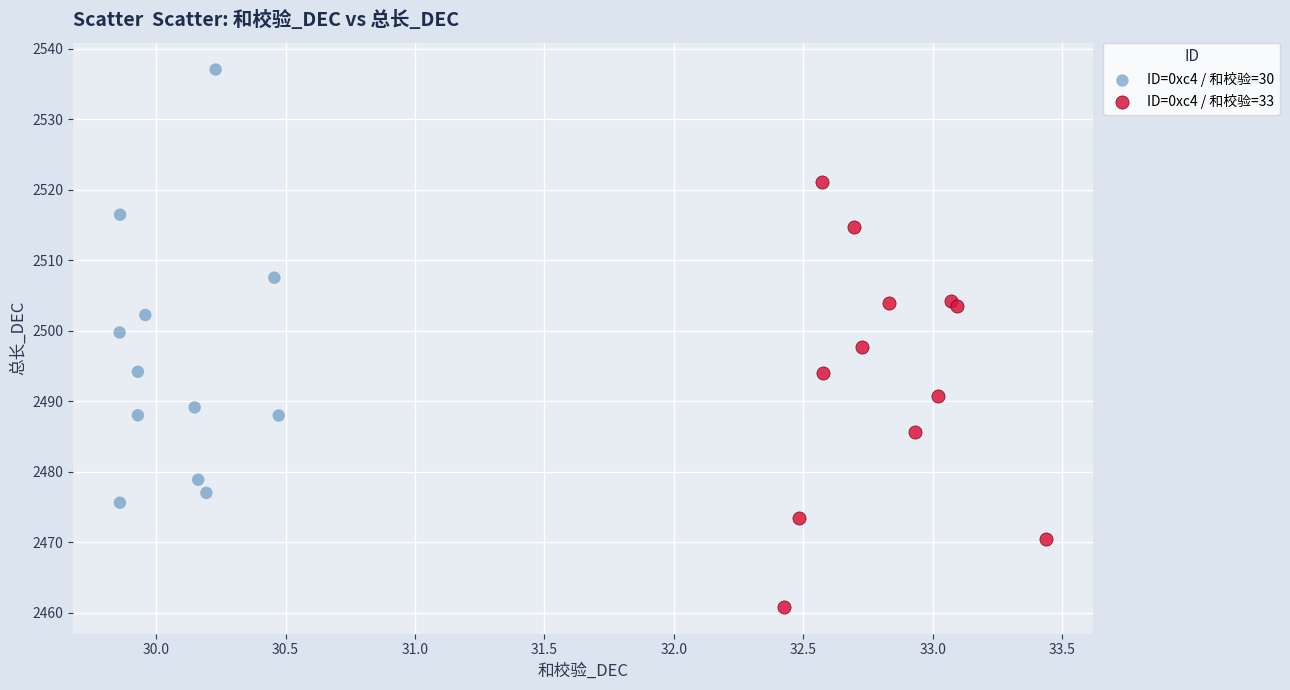

Which series reaches the minimum Y coordinate?

ID=0xc4 / 和校验=33